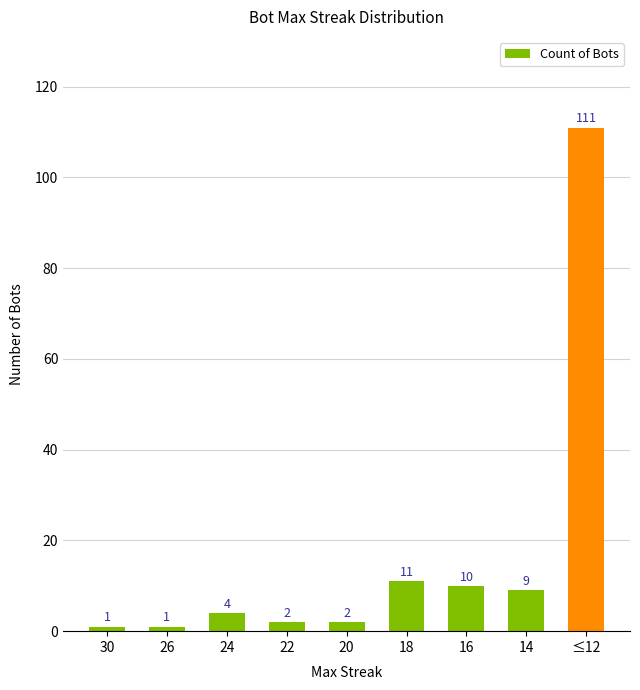

Reading left to right, extract all data points from this chart.

1	1	4	2	2	11	10	9	111